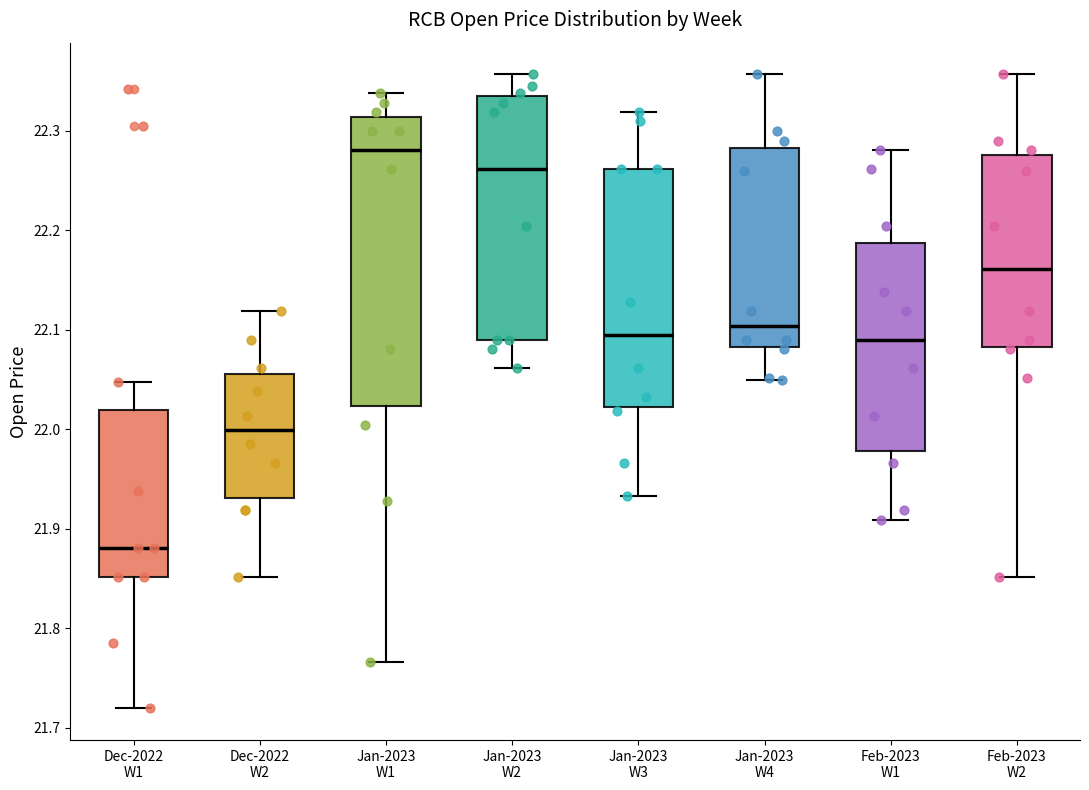

Where is the upper edge of the box for Feb-2023 W1 on the y-axis? The values are not printed on the chart, so give them approximately, as read against the axis.

22.19